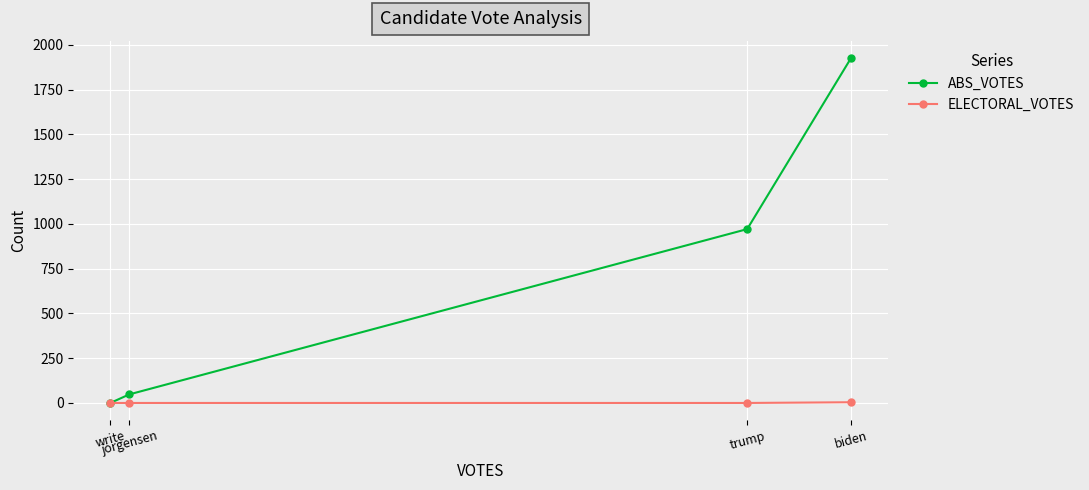

Rank the series by their average value, from highest to lowest.

ABS_VOTES, ELECTORAL_VOTES